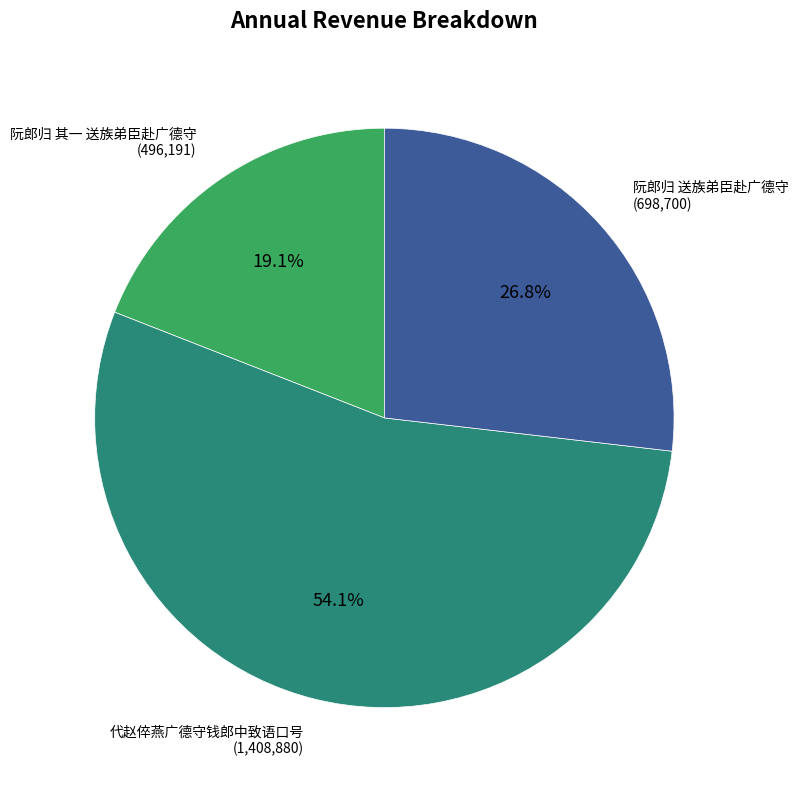

Which has a higher value, 代赵倅燕广德守钱郎中致语口号 or 阮郎归 送族弟臣赴广德守?

代赵倅燕广德守钱郎中致语口号